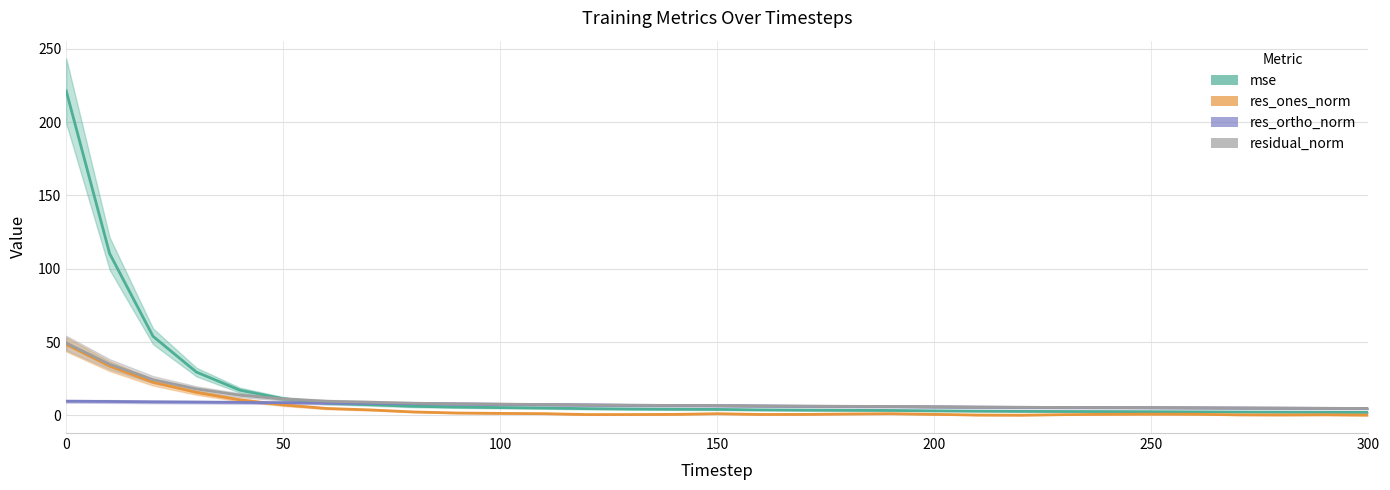

What is the difference between the highest and lowest values at 150?

5.6